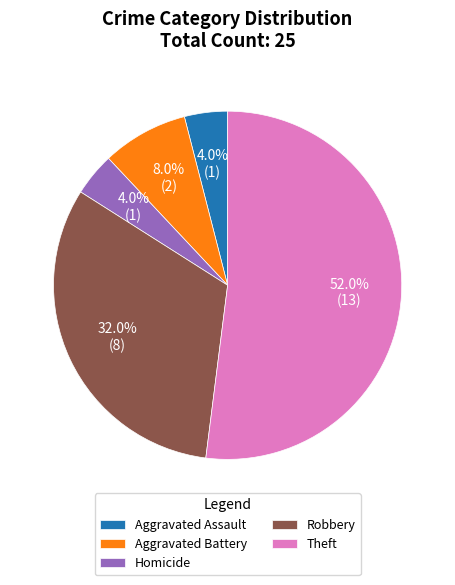

Is Aggravated Assault the majority of the pie?

No